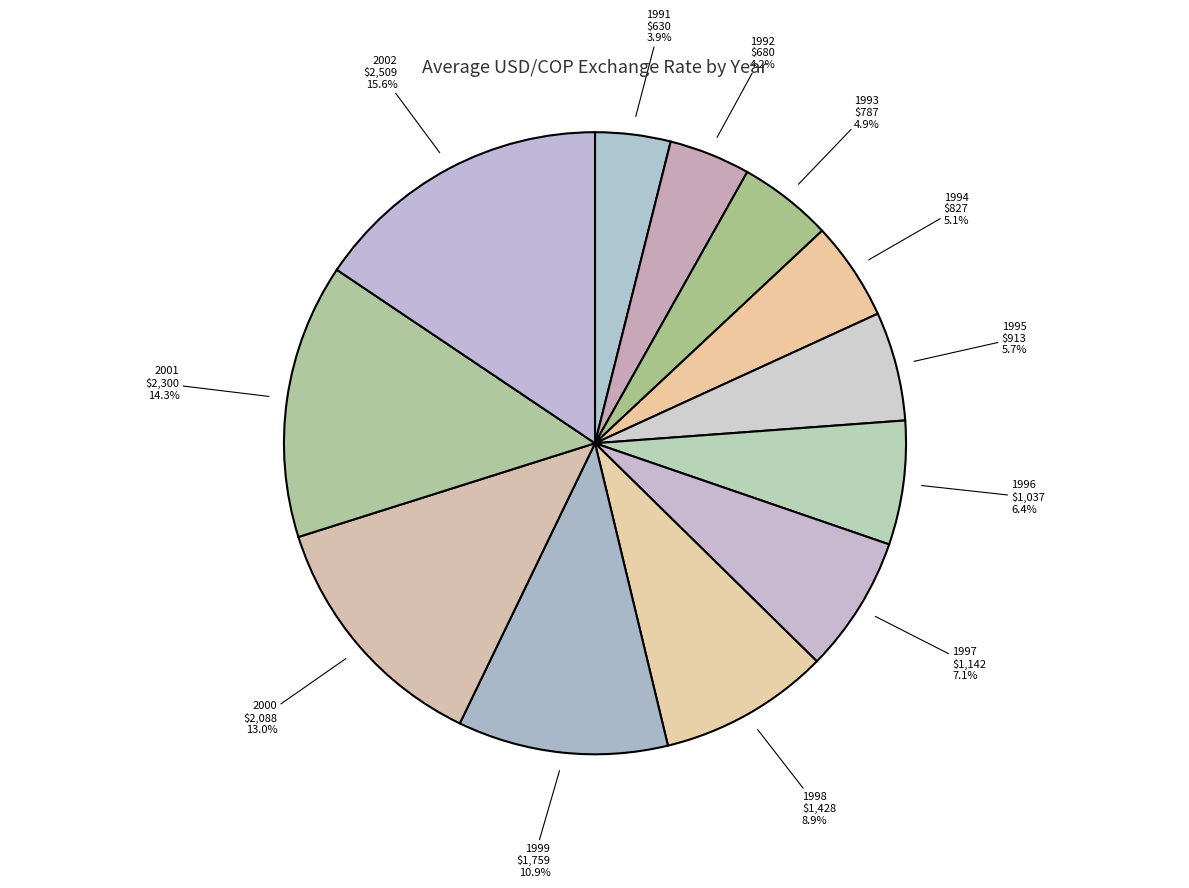

Is 1994 the majority of the pie?

No